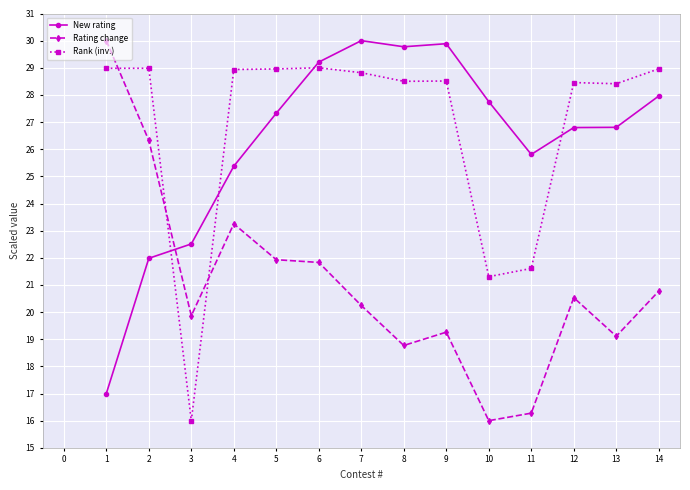

At which label is New rating closest to 23?

3